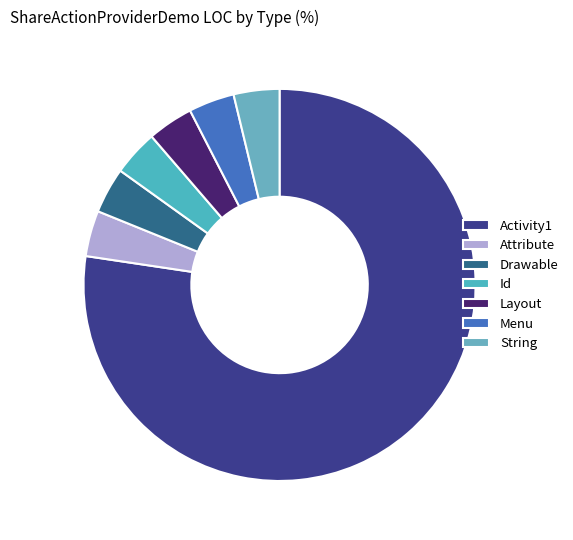

Which slice is the largest?

Activity1